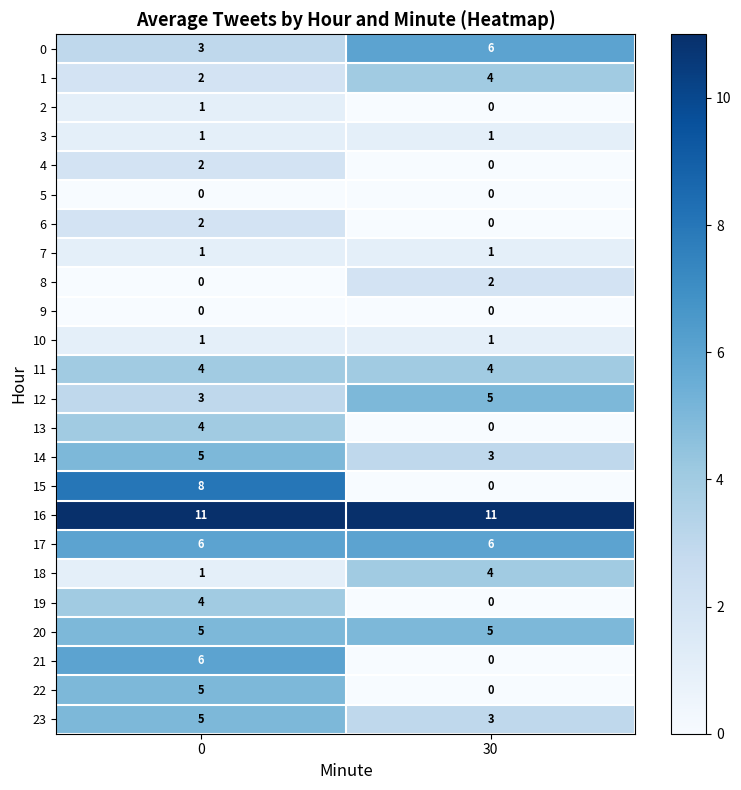

True or false: 3 has a value of 2 at 30.

False